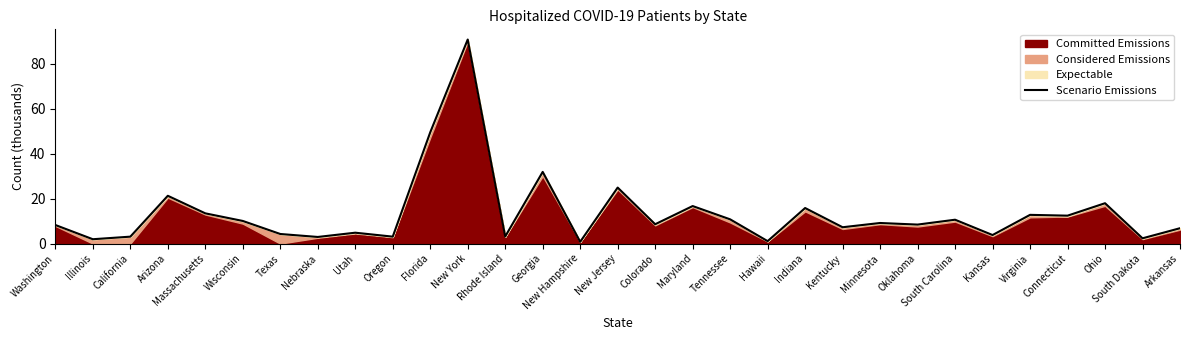

What is the value of the 29th point from the left?

18.0